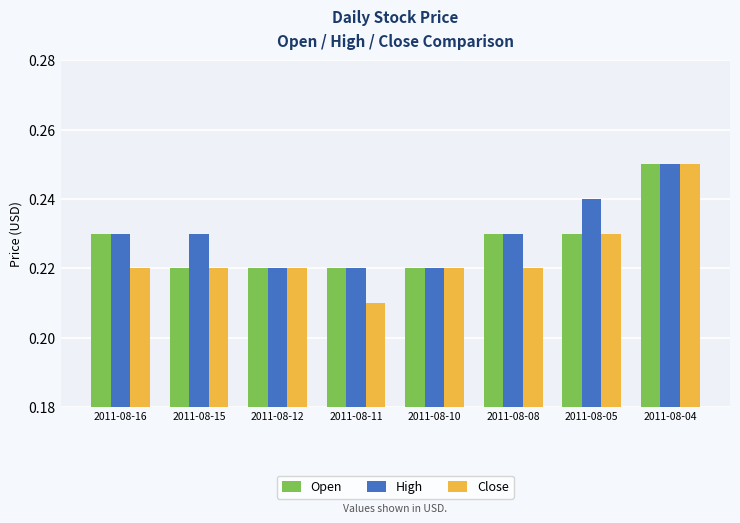

Which category has the highest value in the Close series?

2011-08-04